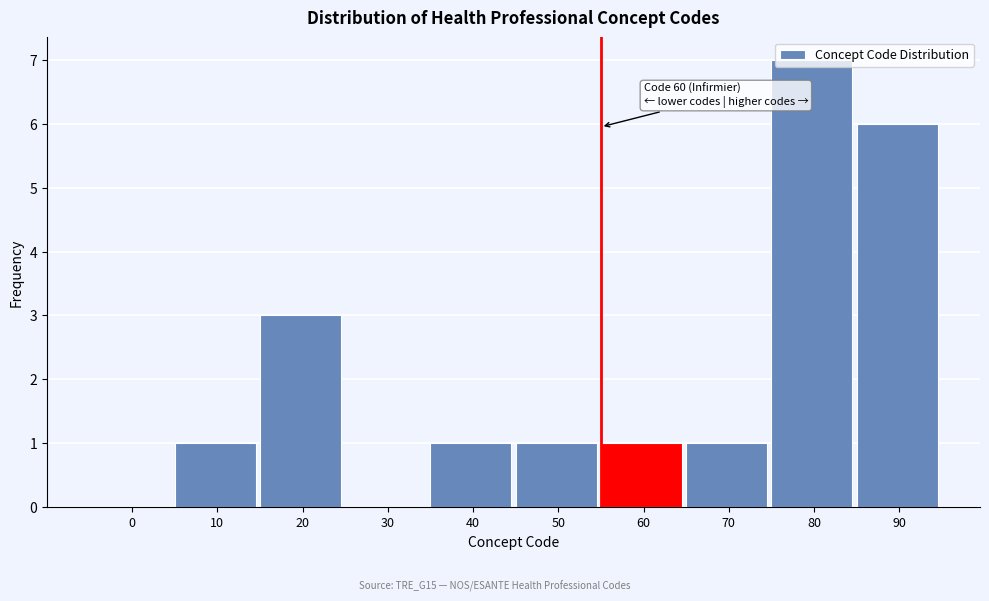

What is the change in value from 10 to 80?

+6